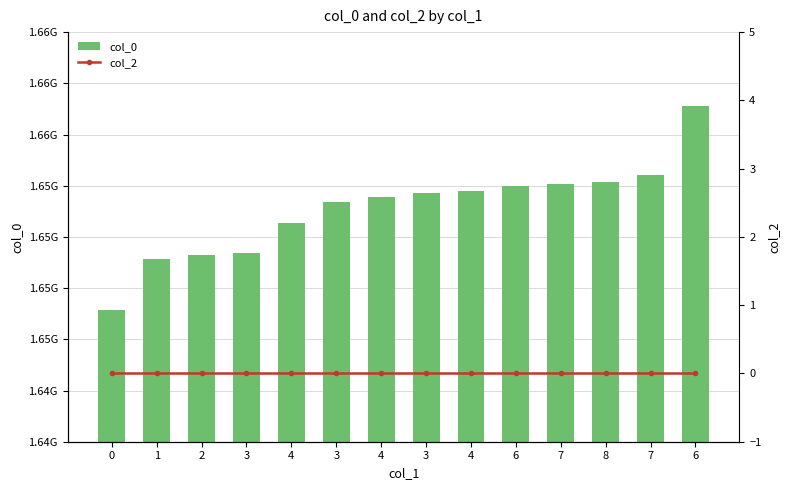

Reading right to left, transcribe all the data shown in this chart.

col_0: 6=1656376464	7=1653006889	8=1652661281	7=1652574897	6=1652488451	4=1652229350	3=1652142893	4=1651970102	3=1651710866	4=1650674071	3=1649205261	2=1649118854	1=1648946088	0=1646444012
col_2: 6=0	7=0	8=0	7=0	6=0	4=0	3=0	4=0	3=0	4=0	3=0	2=0	1=0	0=0